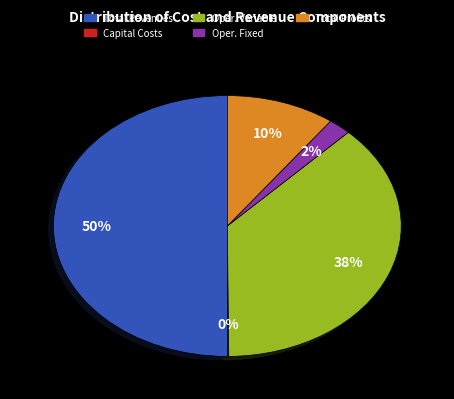

To the nearest percent, what is the difference between the largest and smallest slice percentages?

50%